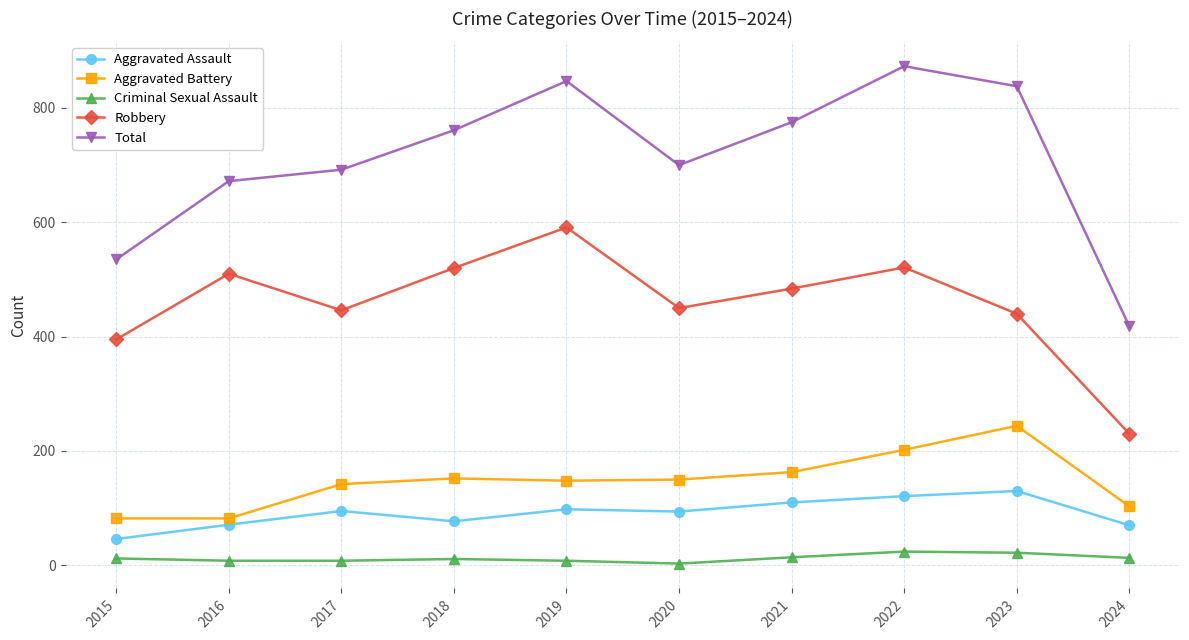

At which category does Aggravated Assault reach its first local valley?

2018